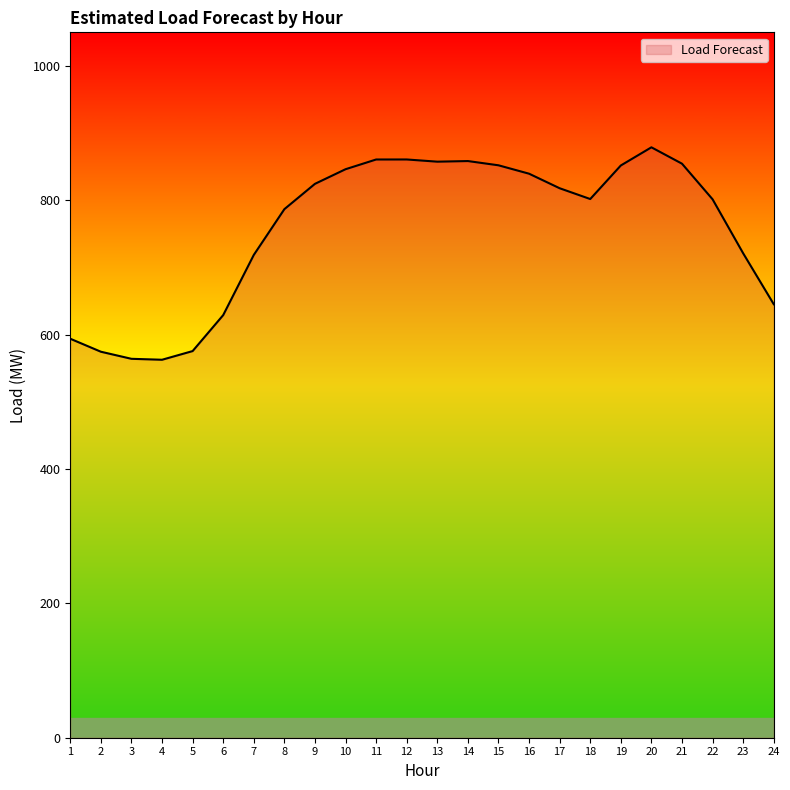

Between 22 and 7, which is larger?

22